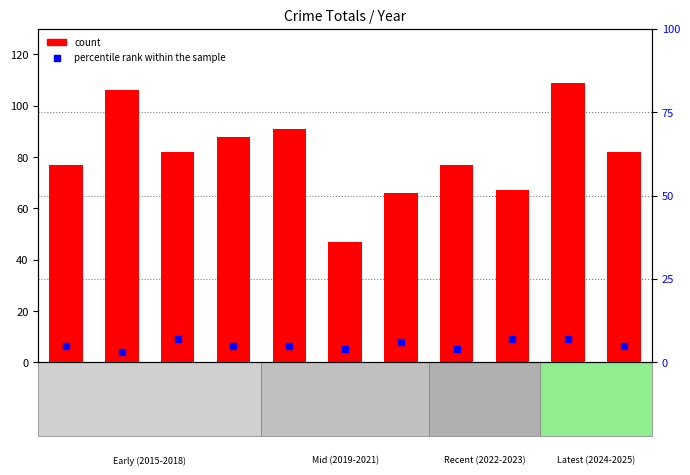

Which series reaches the maximum Y coordinate?

count